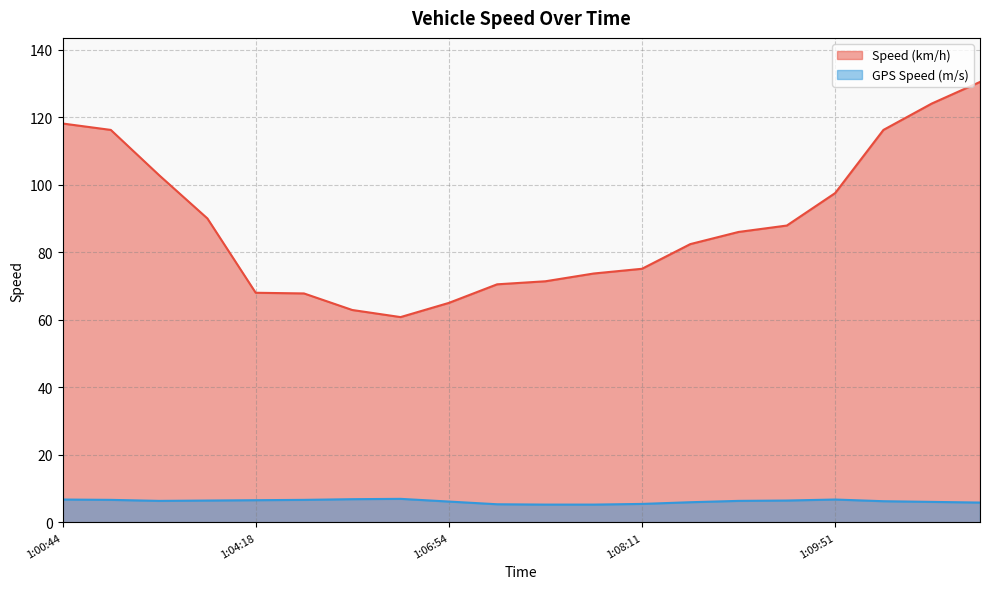

Rank the series by their average value, from highest to lowest.

Speed (km/h), GPS Speed (m/s)